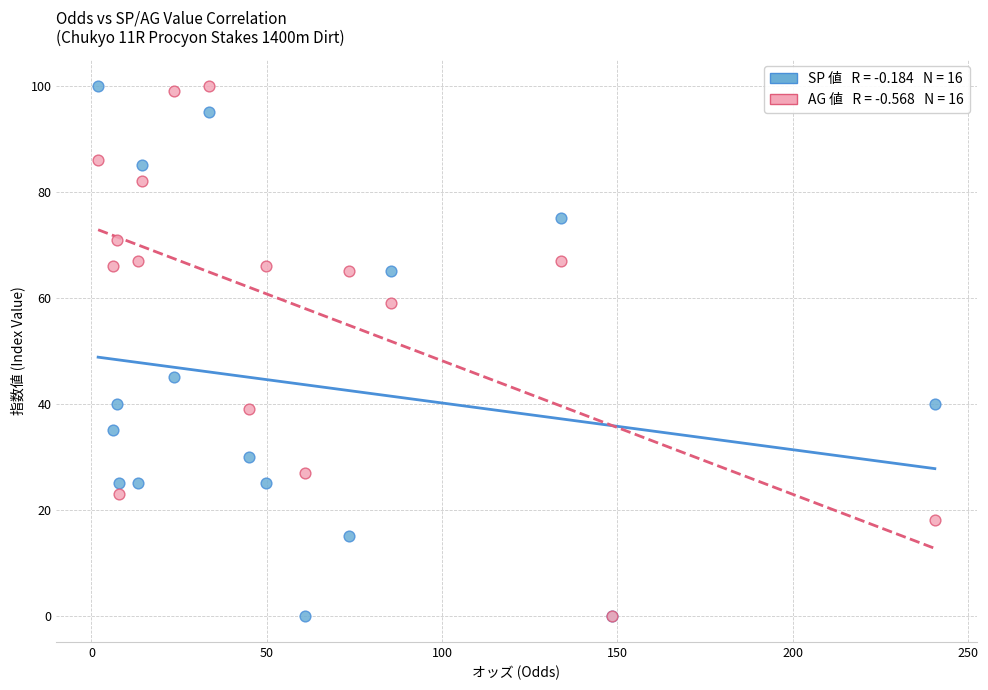

Across all series, what Y value is closest to 50?

45